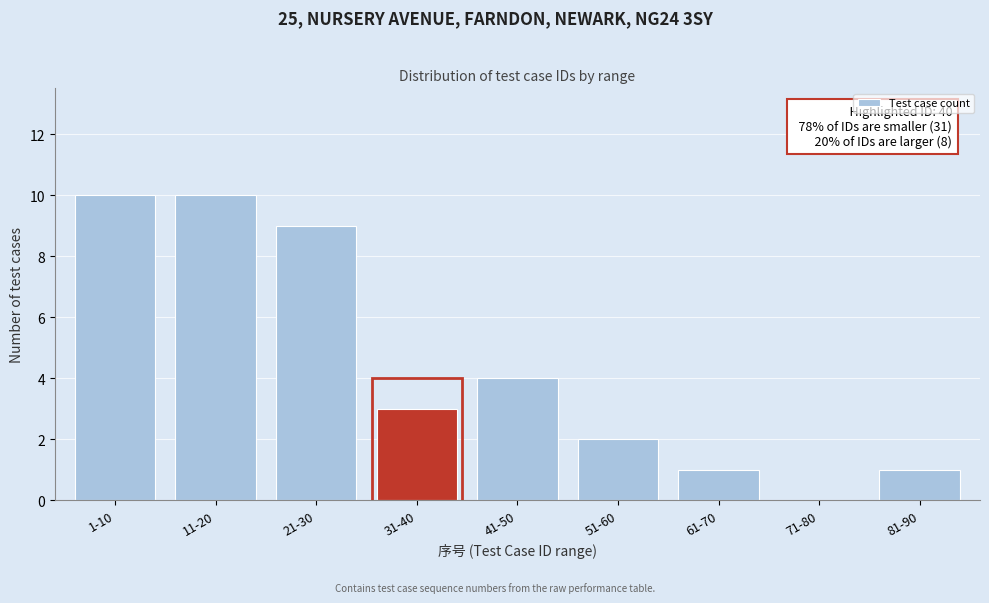

Reading left to right, transcribe all the data shown in this chart.

1-10=10	11-20=10	21-30=9	31-40=3	41-50=4	51-60=2	61-70=1	71-80=0	81-90=1